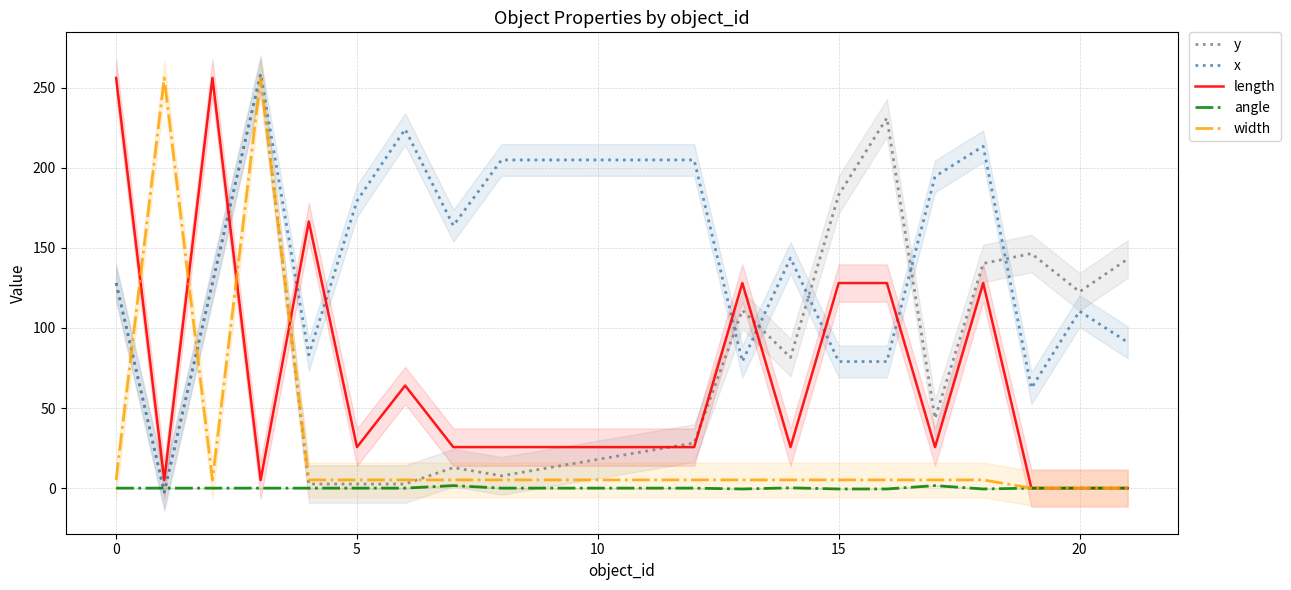

What is the label of the 21st point from the left?

20